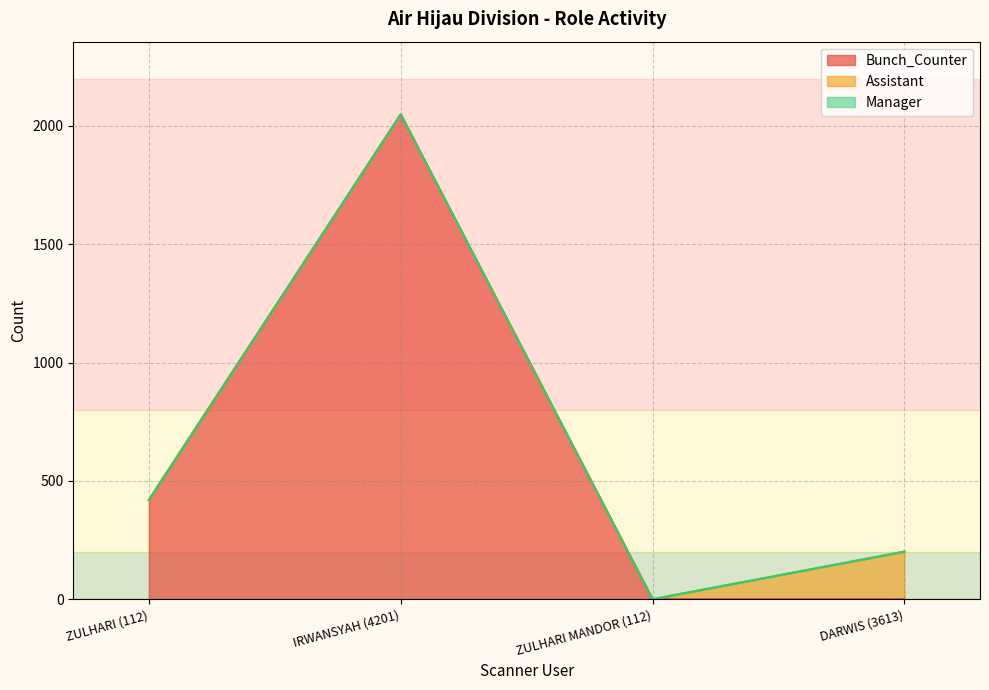

How many values in the Bunch_Counter series are below 419?

2